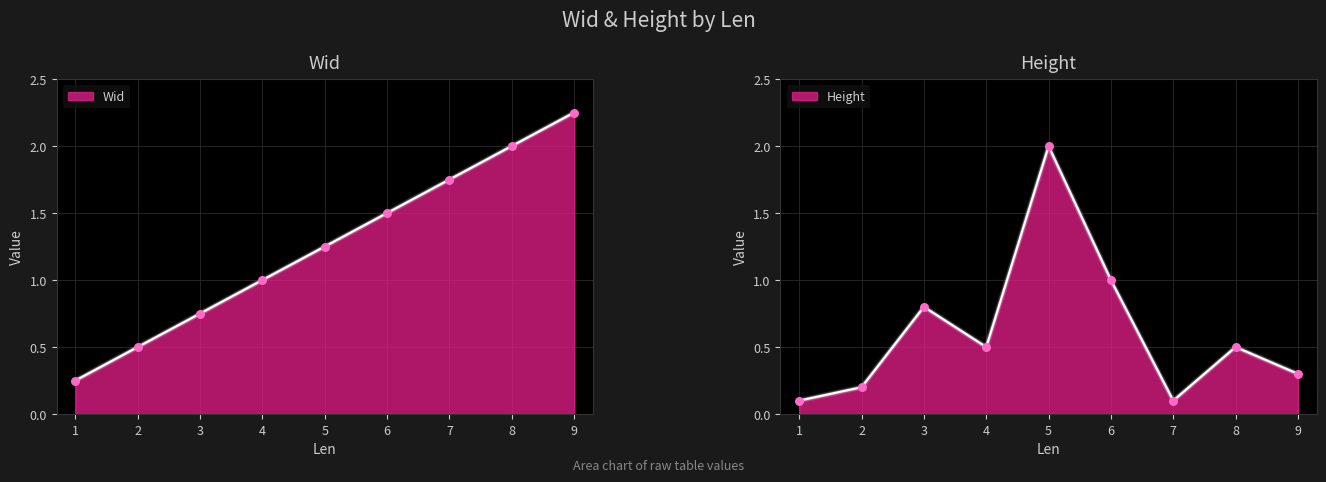

Is the value of Wid at 6 greater than the value of Height at 8?

Yes